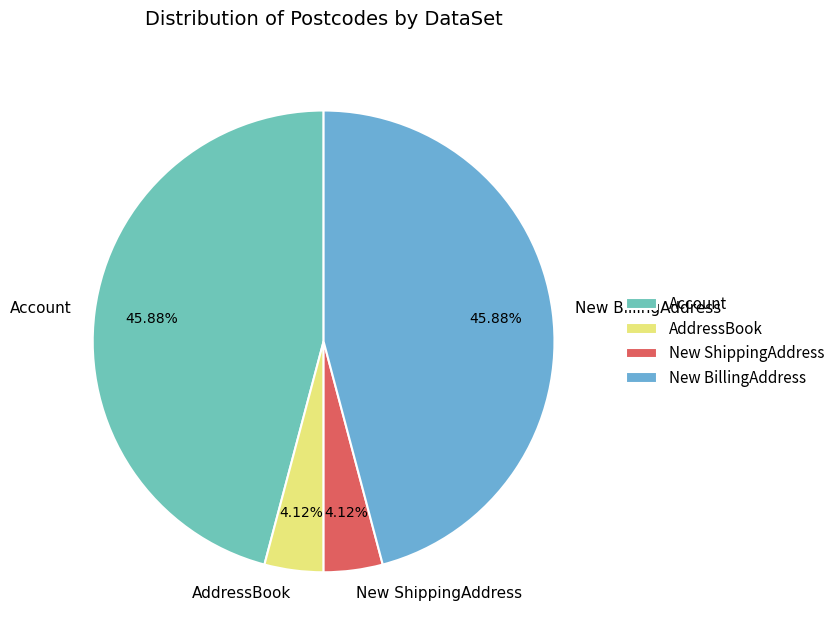

To the nearest percent, what portion does AddressBook represent?

4%